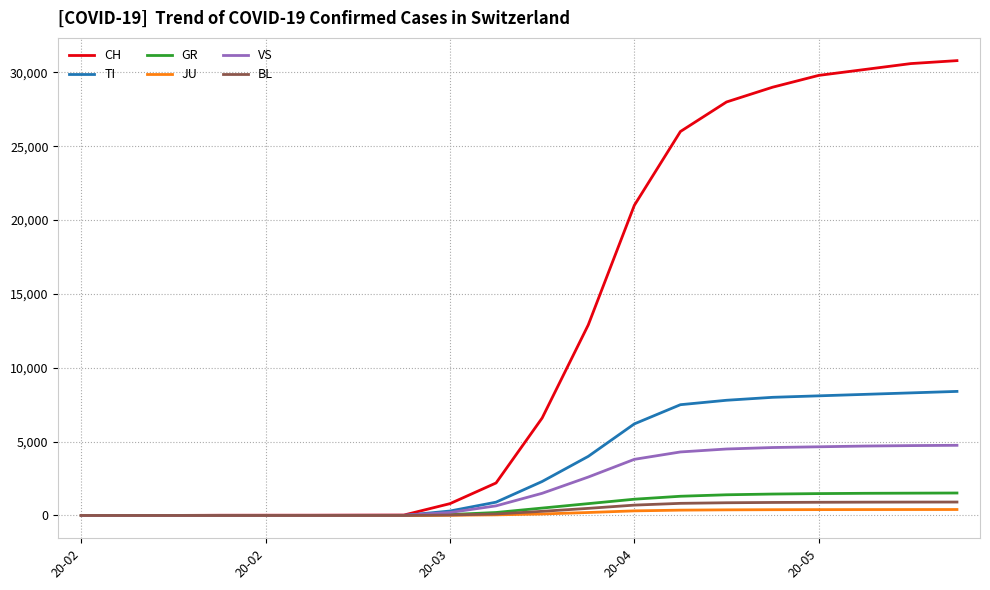

What is the sum of all VS values?

41021